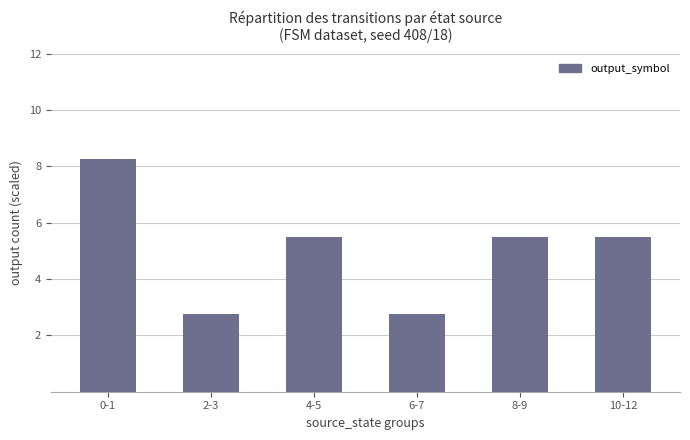

What is the ratio of the value at 6-7 to the value at 10-12?

0.5